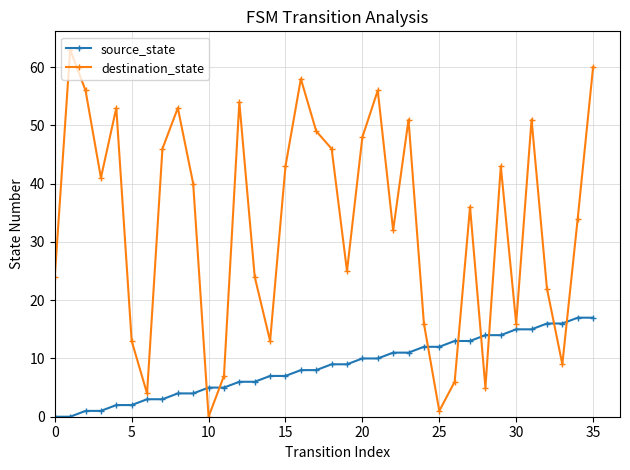

What is the greatest value displayed?

63